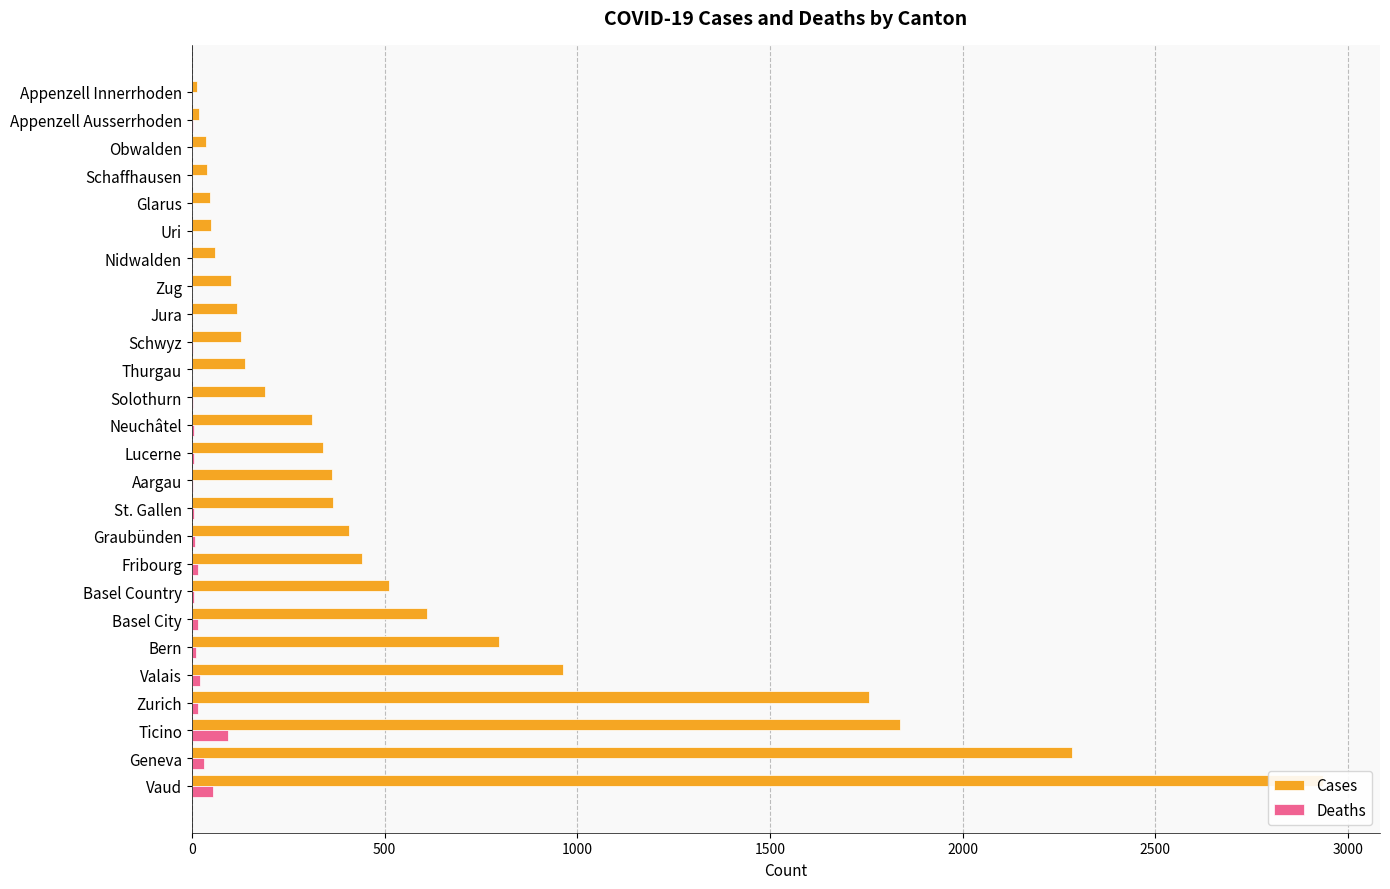

What is the difference between the Cases values at Graubünden and Lucerne?

70